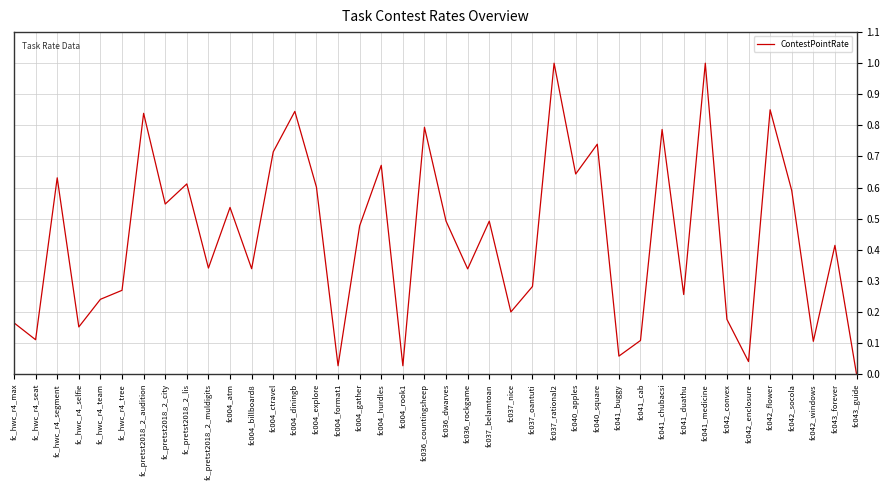

True or false: the data shows 0.2 at fc_hwc_r4_selfie.

True